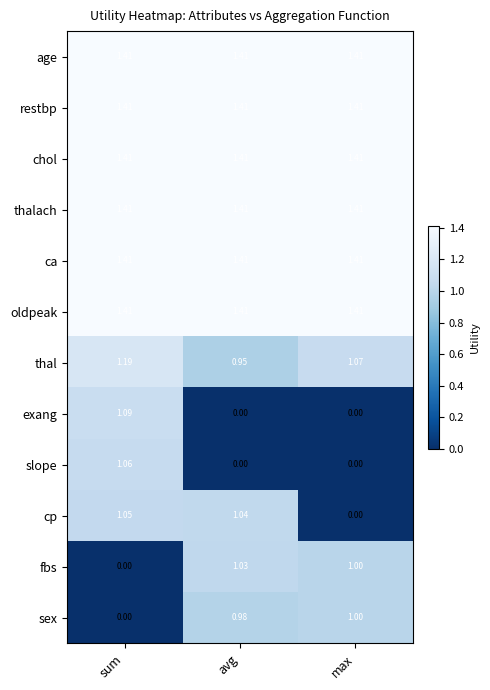

How many data points does each series have?

3